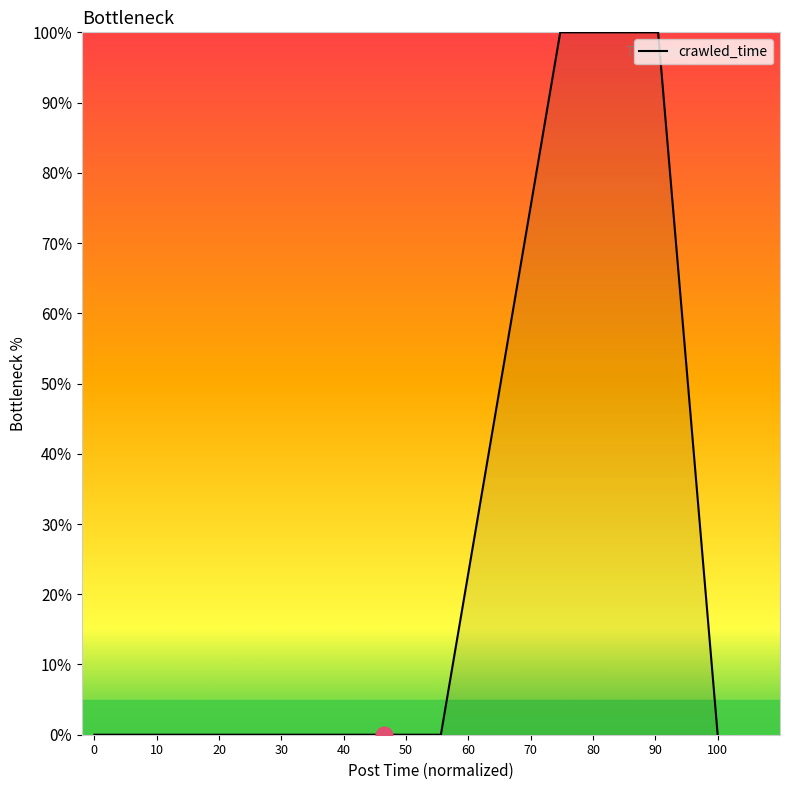

What is the difference between the maximum and minimum values?

100.0